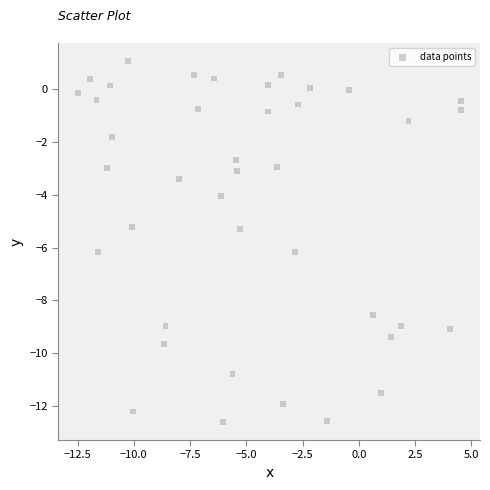

What is the range of Y values (max minus min)?

13.7